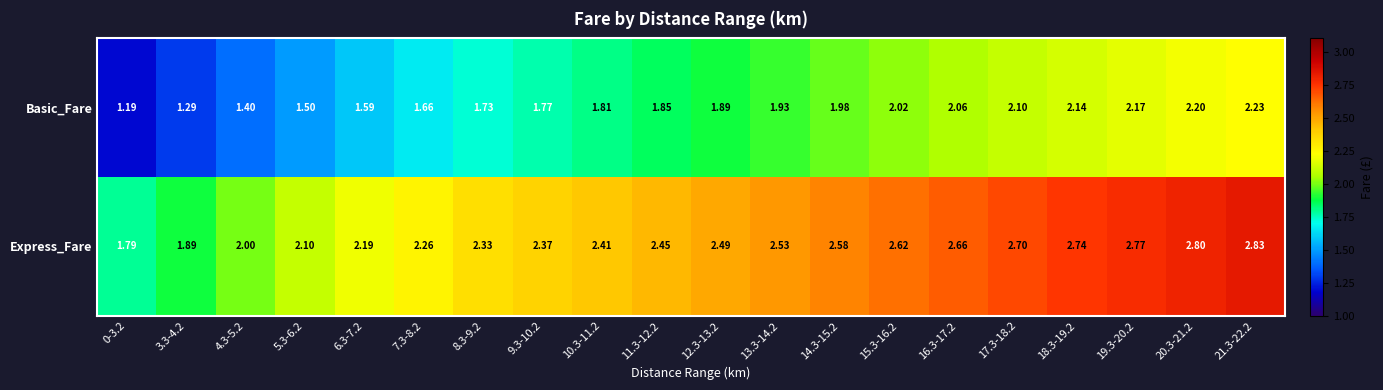

Which series has the largest total across all categories?

Express_Fare